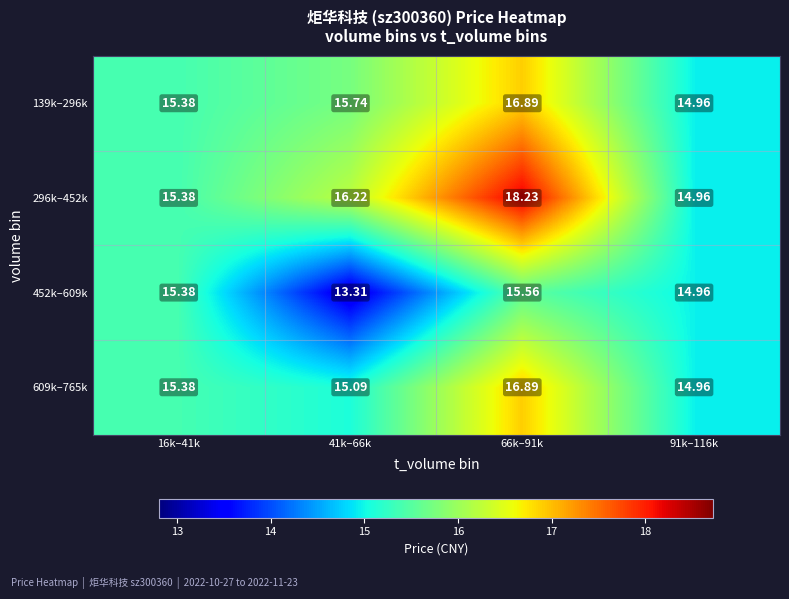

At which category is the sum across all series the highest?

66k–91k